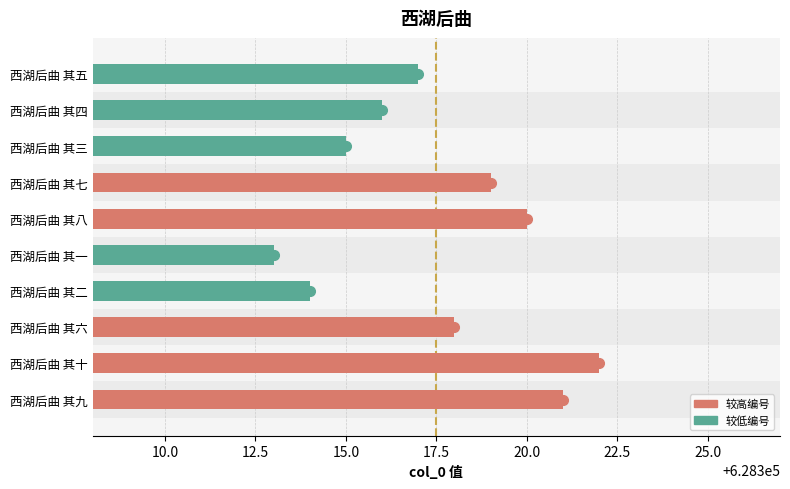

What is the change in value from 西湖后曲 其七 to 西湖后曲 其四?

-3